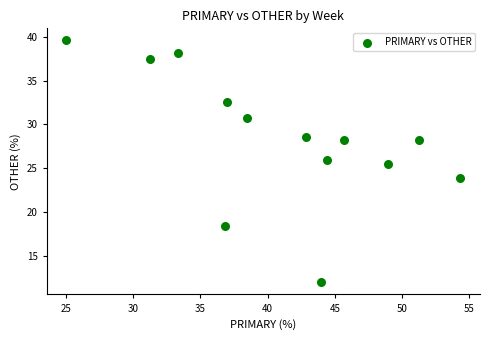

What Y value in the scatter plot is closest to 25?

25.5